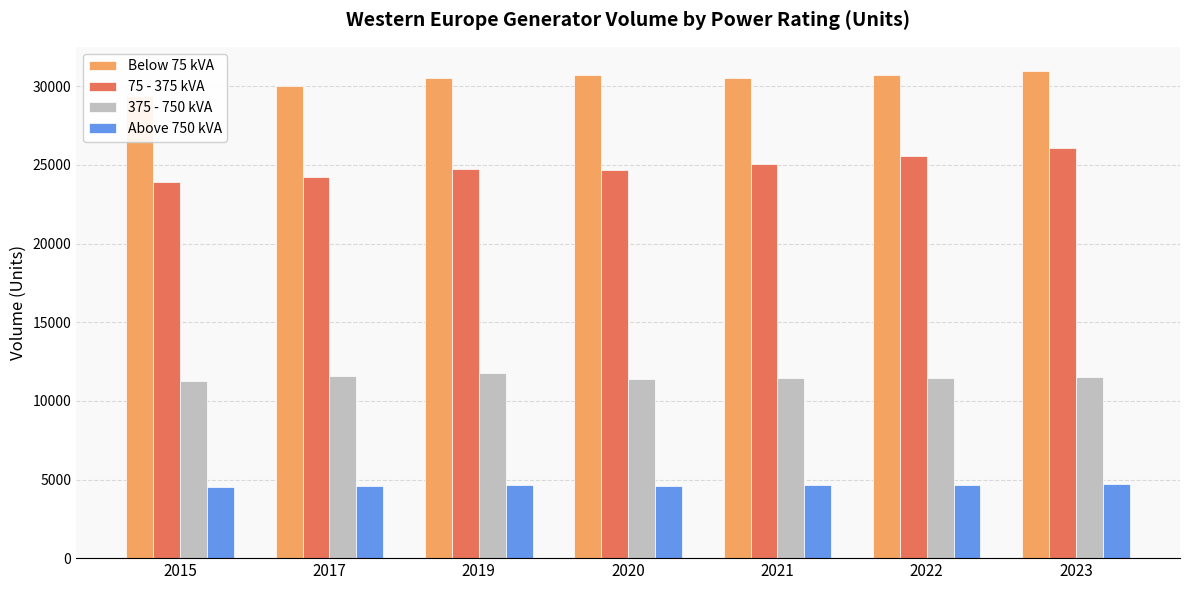

Rank the series at 2023 from lowest to highest value.

Above 750 kVA, 375 - 750 kVA, 75 - 375 kVA, Below 75 kVA